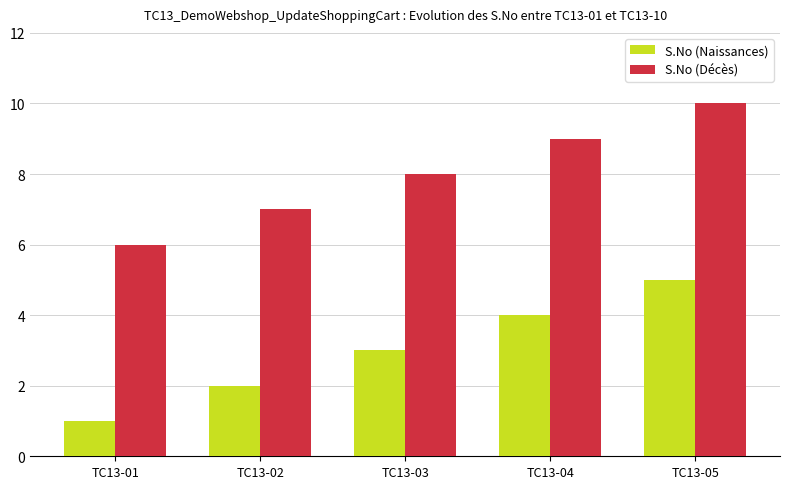

Read the S.No (Décès) value at TC13-04.

9